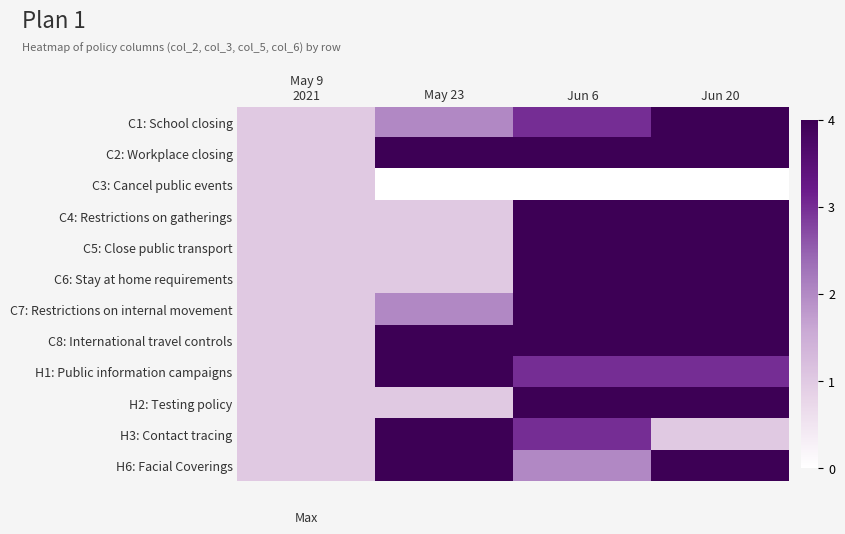

Reading left to right, list all the values displayed in this chart.

C1: School closing: May 9
2021=1	May 23=2	Jun 6=3	Jun 20=4
C2: Workplace closing: May 9
2021=1	May 23=4	Jun 6=4	Jun 20=4
C3: Cancel public events: May 9
2021=1	May 23=0	Jun 6=0	Jun 20=0
C4: Restrictions on gatherings: May 9
2021=1	May 23=1	Jun 6=4	Jun 20=4
C5: Close public transport: May 9
2021=1	May 23=1	Jun 6=4	Jun 20=4
C6: Stay at home requirements: May 9
2021=1	May 23=1	Jun 6=4	Jun 20=4
C7: Restrictions on internal movement: May 9
2021=1	May 23=2	Jun 6=4	Jun 20=4
C8: International travel controls: May 9
2021=1	May 23=4	Jun 6=4	Jun 20=4
H1: Public information campaigns: May 9
2021=1	May 23=4	Jun 6=3	Jun 20=3
H2: Testing policy: May 9
2021=1	May 23=1	Jun 6=4	Jun 20=4
H3: Contact tracing: May 9
2021=1	May 23=4	Jun 6=3	Jun 20=1
H6: Facial Coverings: May 9
2021=1	May 23=4	Jun 6=2	Jun 20=4